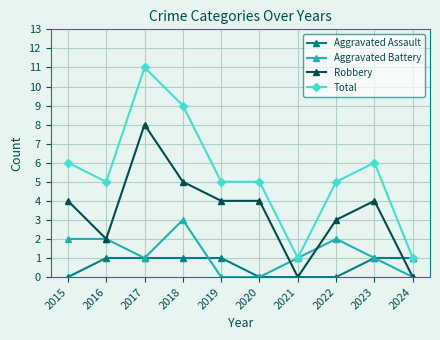

How many series are shown in this chart?

4